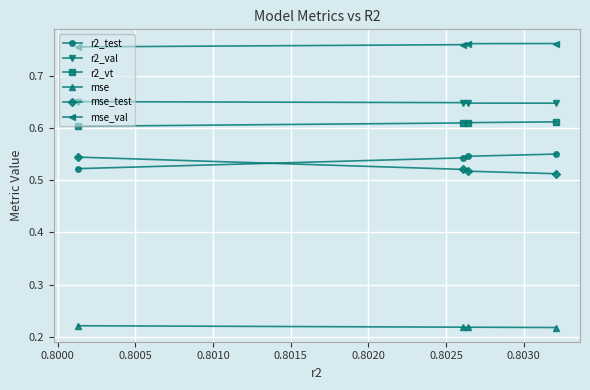

How many times do mse_test and r2_test cross each other?

1